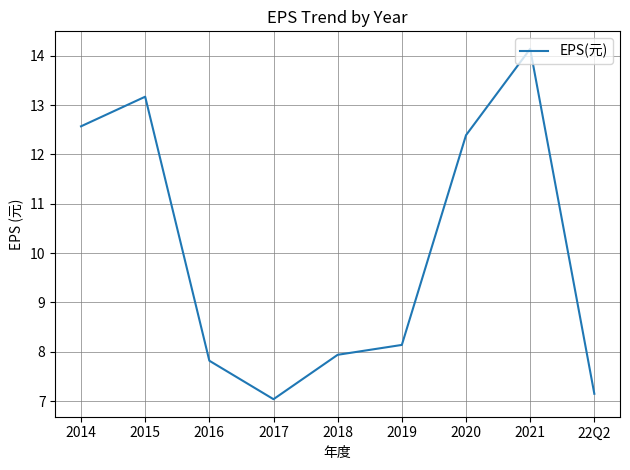

Where is the first local maximum?

2015